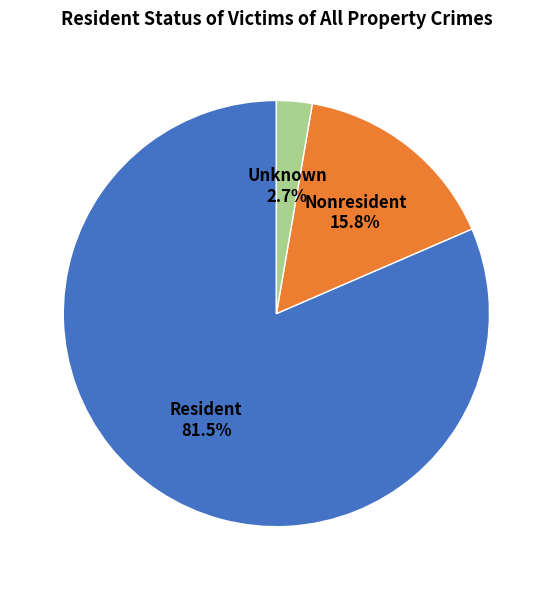

Which slice represents more than half of the pie?

Resident